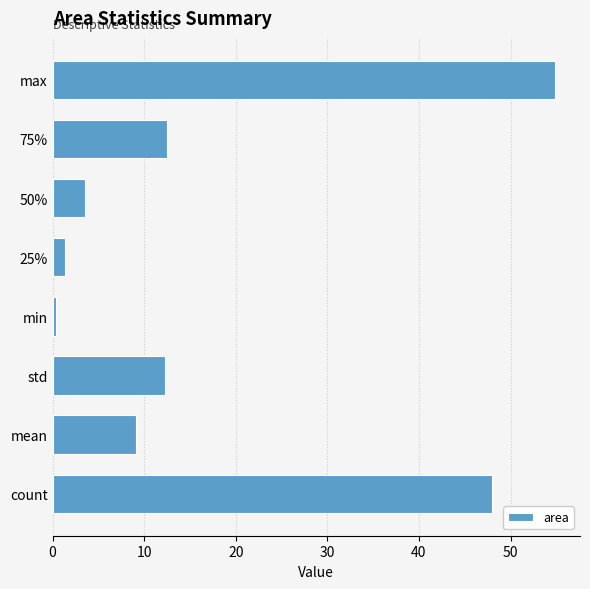

The chart shows a value of 12.5 at 75%. True or false?

True